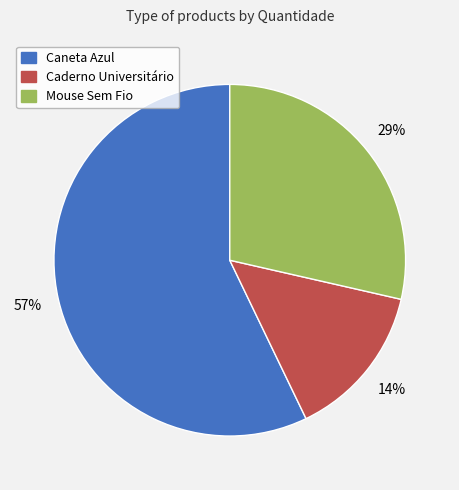

Combined, do Caneta Azul and Caderno Universitário account for over 50%?

Yes